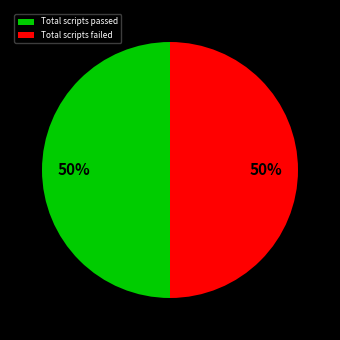

To the nearest percent, what percentage of the pie is Total scripts passed?

50%